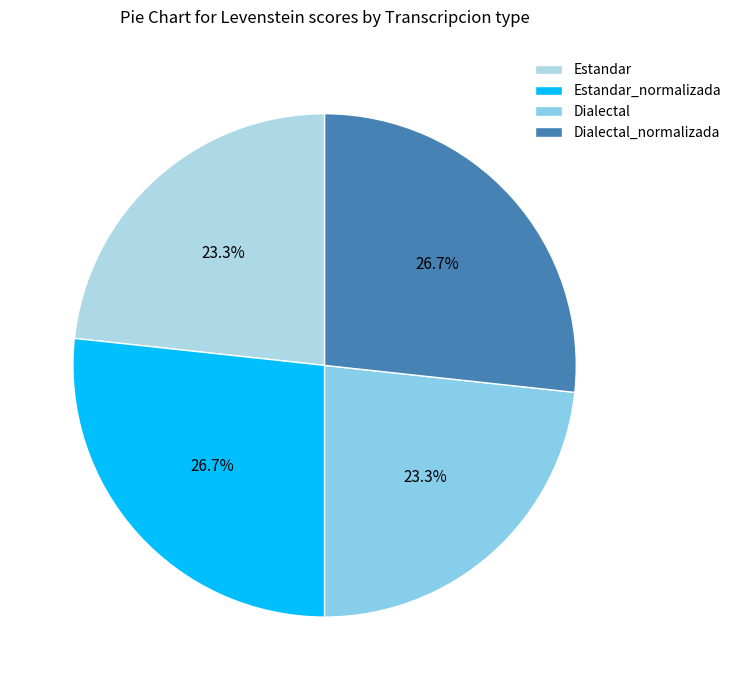

Rank the categories by value from lowest to highest.

Estandar, Dialectal, Estandar_normalizada, Dialectal_normalizada